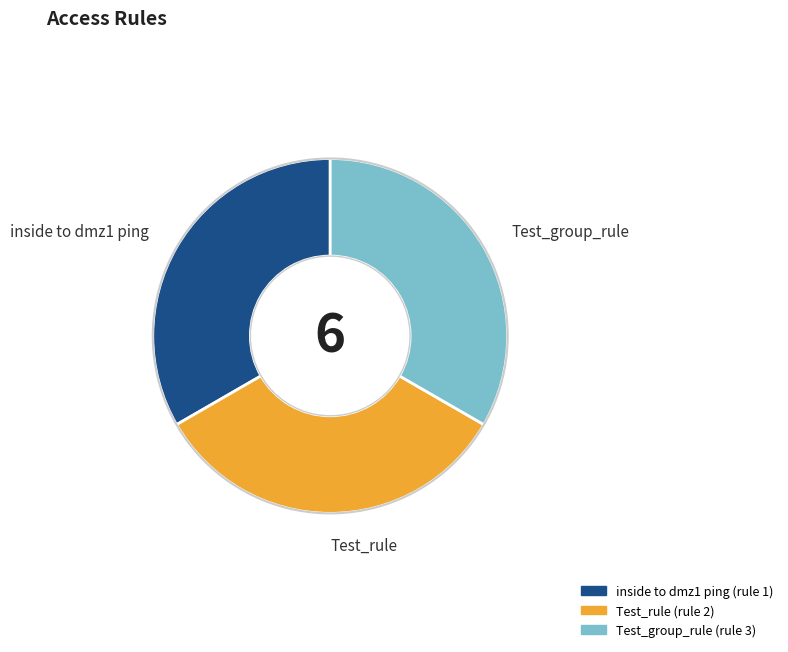

True or false: inside to dmz1 ping accounts for 27% of the total.

False